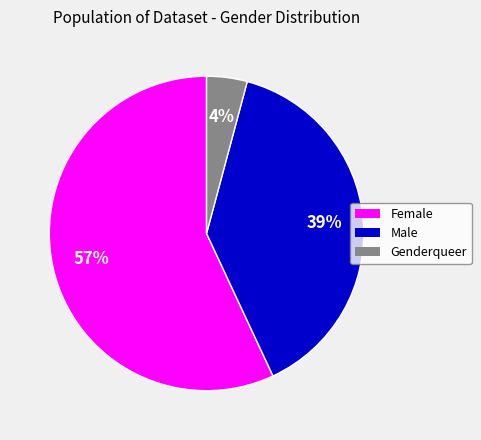

Which has a higher value, Male or Female?

Female